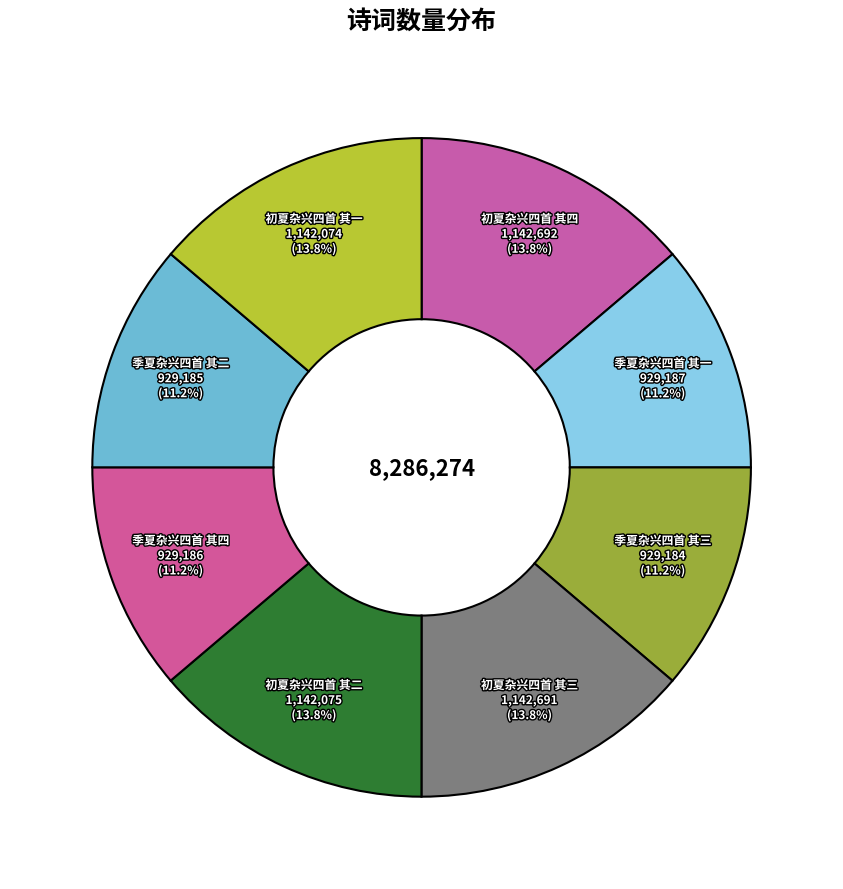

To the nearest percent, what percentage of the pie is 季夏杂兴四首 其四?

11%